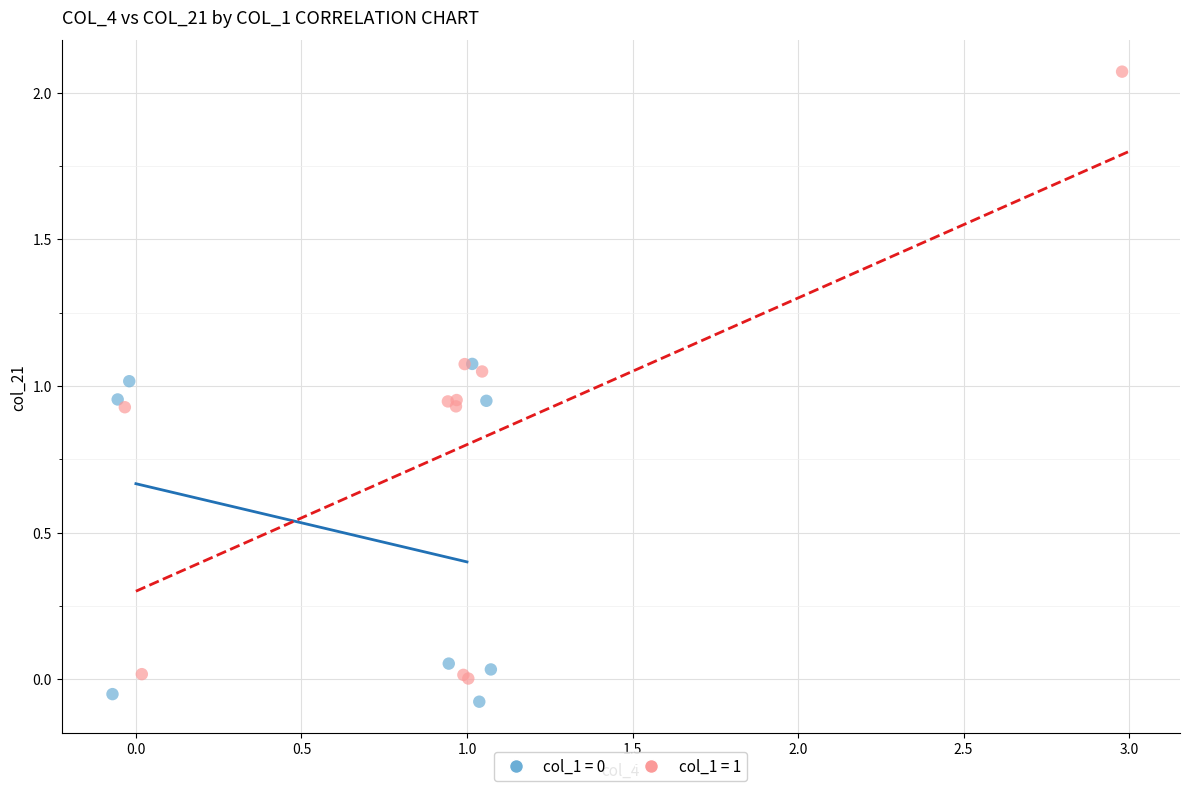

Which series contains the highest Y value?

col_1 = 1